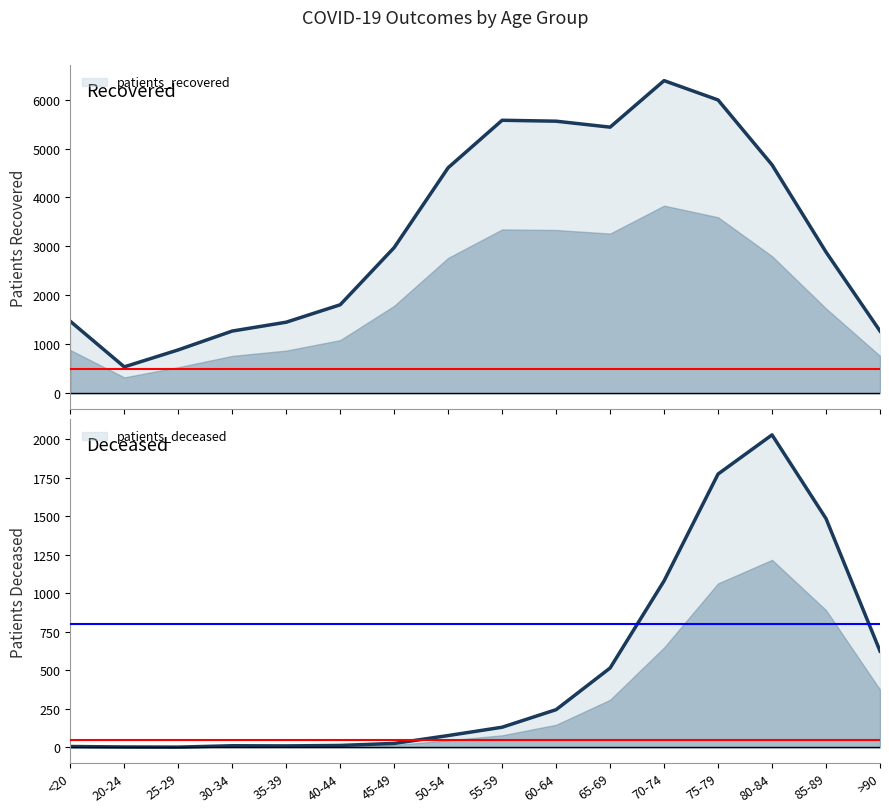

What is the total value across all series at 30-34?

1281